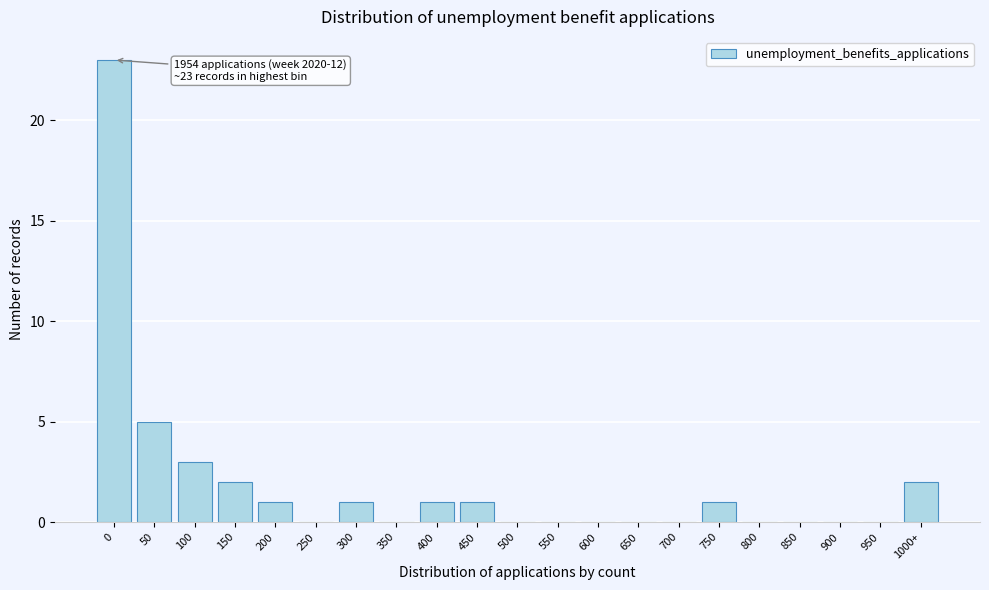

Reading left to right, extract all data points from this chart.

0=23	50=5	100=3	150=2	200=1	250=0	300=1	350=0	400=1	450=1	500=0	550=0	600=0	650=0	700=0	750=1	800=0	850=0	900=0	950=0	1000+=2